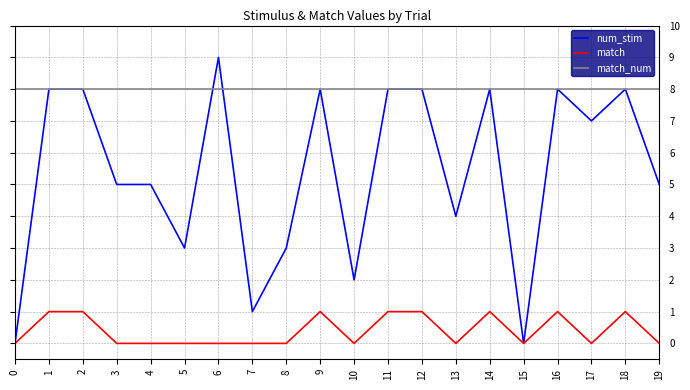

Rank the series by their average value, from highest to lowest.

match_num, num_stim, match